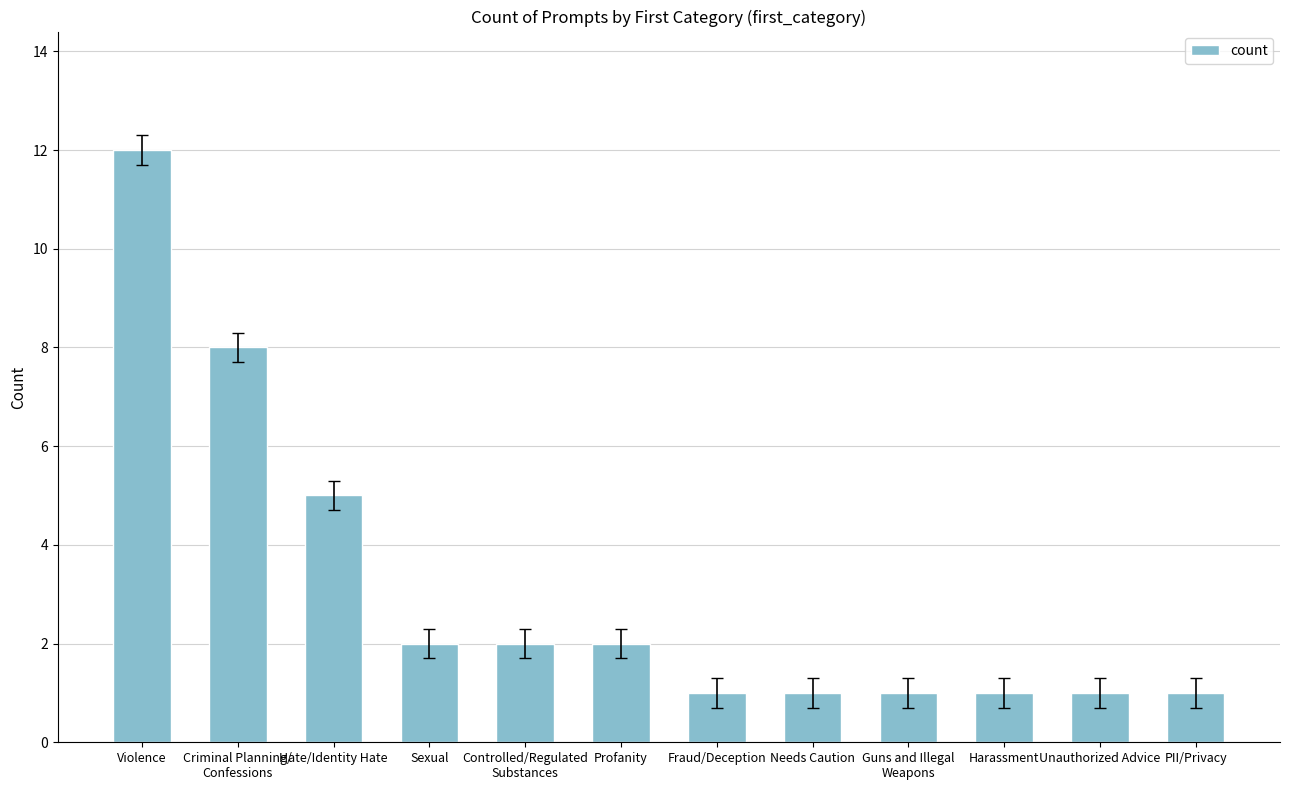

What position from the right is Fraud/Deception?

6